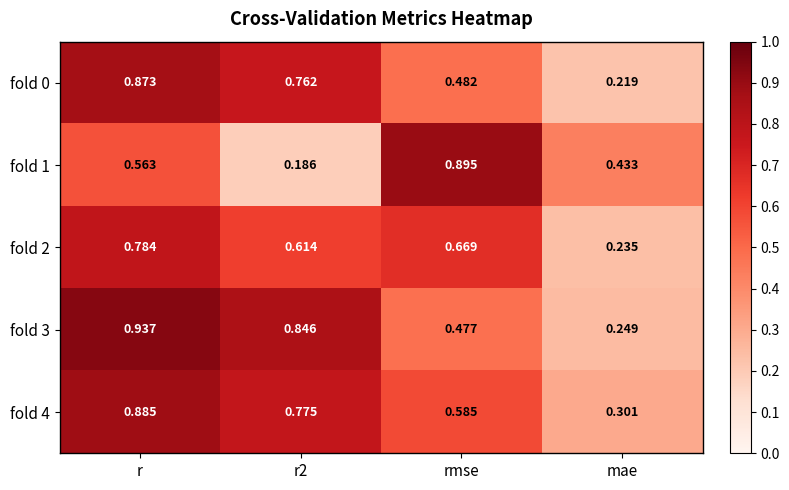

Where is fold 2 nearest to the value 0?

mae